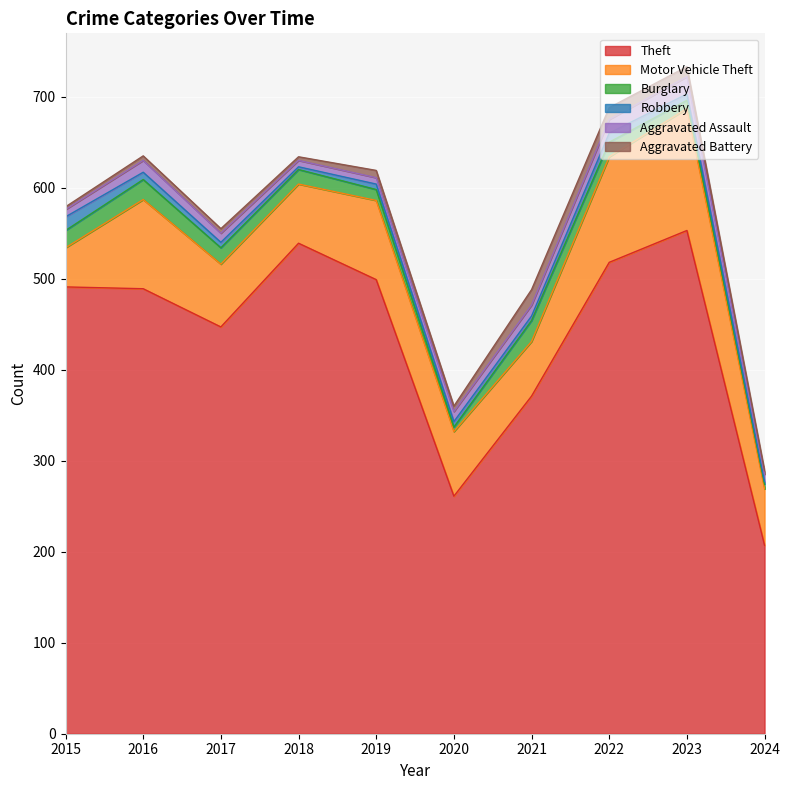

True or false: Aggravated Assault and Motor Vehicle Theft intersect in this chart.

False